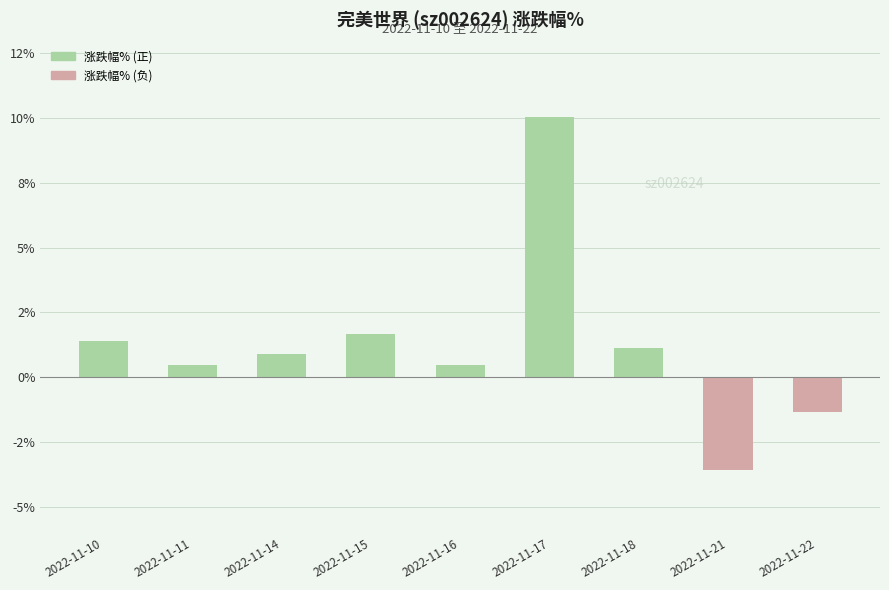

The value at 2022-11-17 is 10.0. True or false?

True